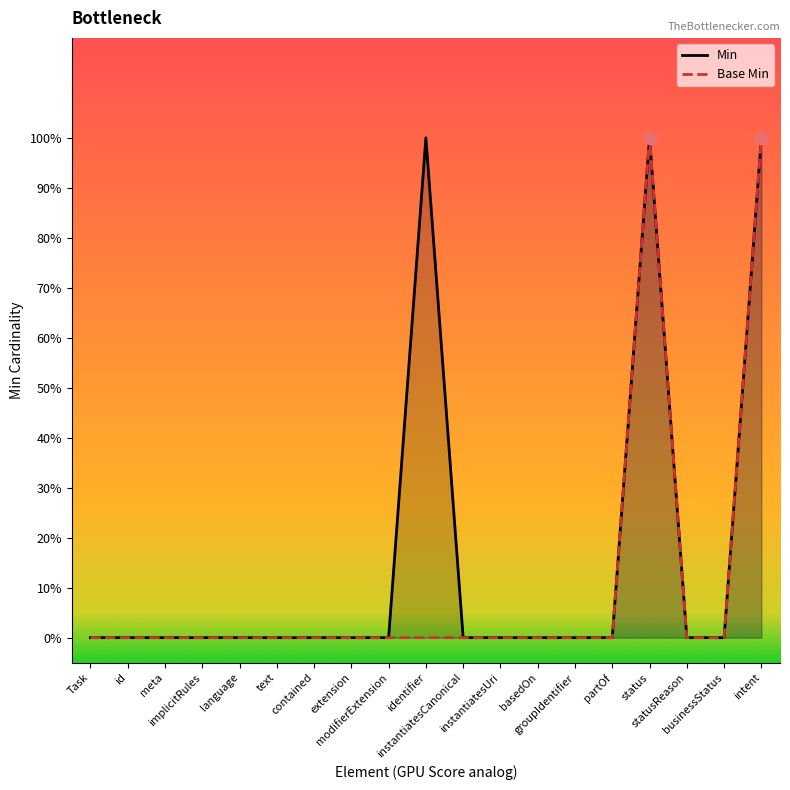

Which series reaches the minimum Y coordinate?

Min